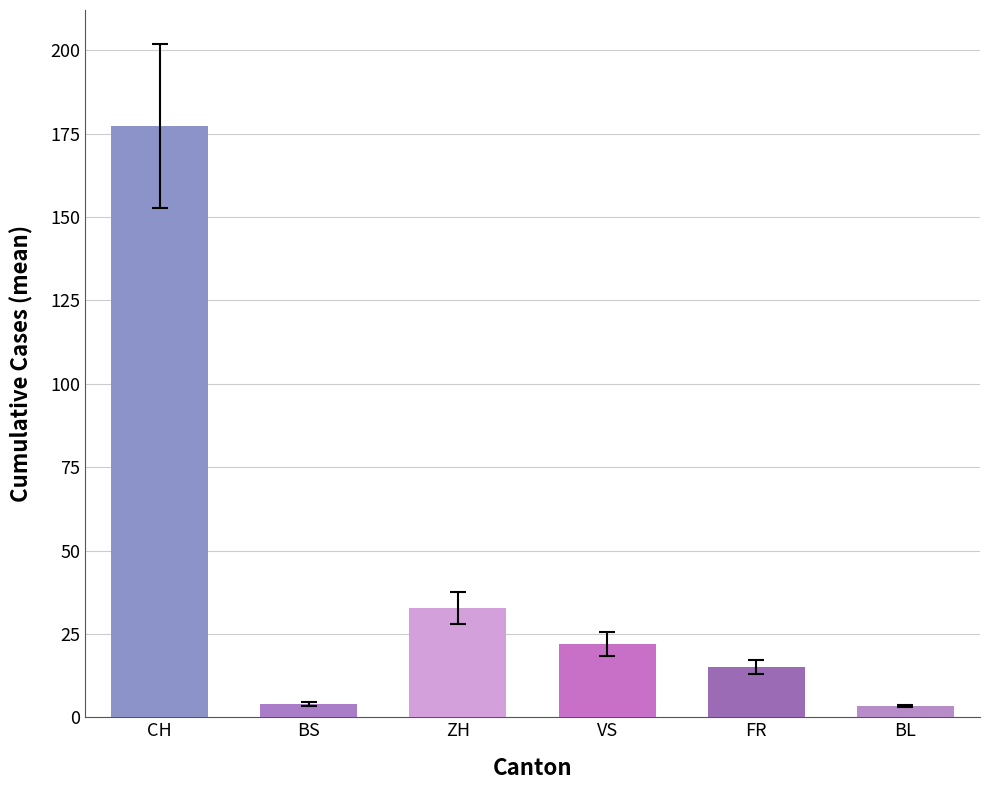

Which series has the largest total across all categories?

CH